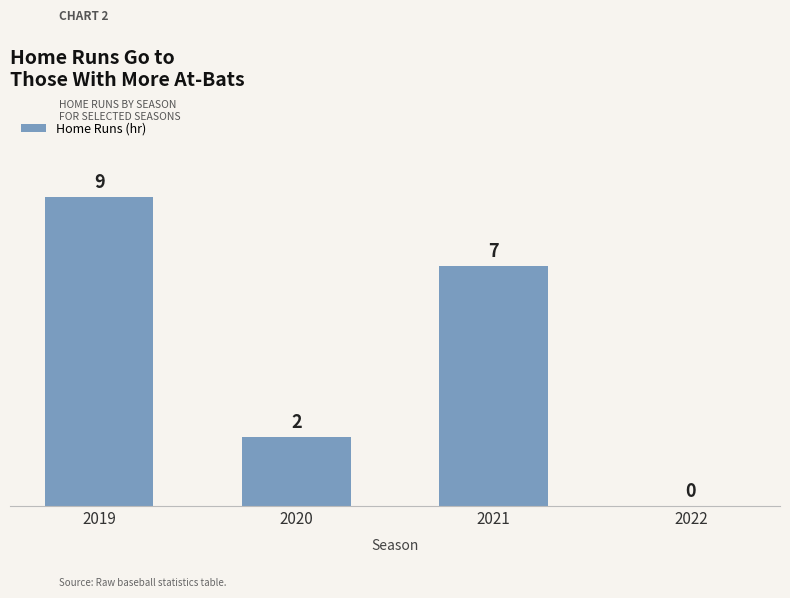

Where does the data first go above 7?

2019